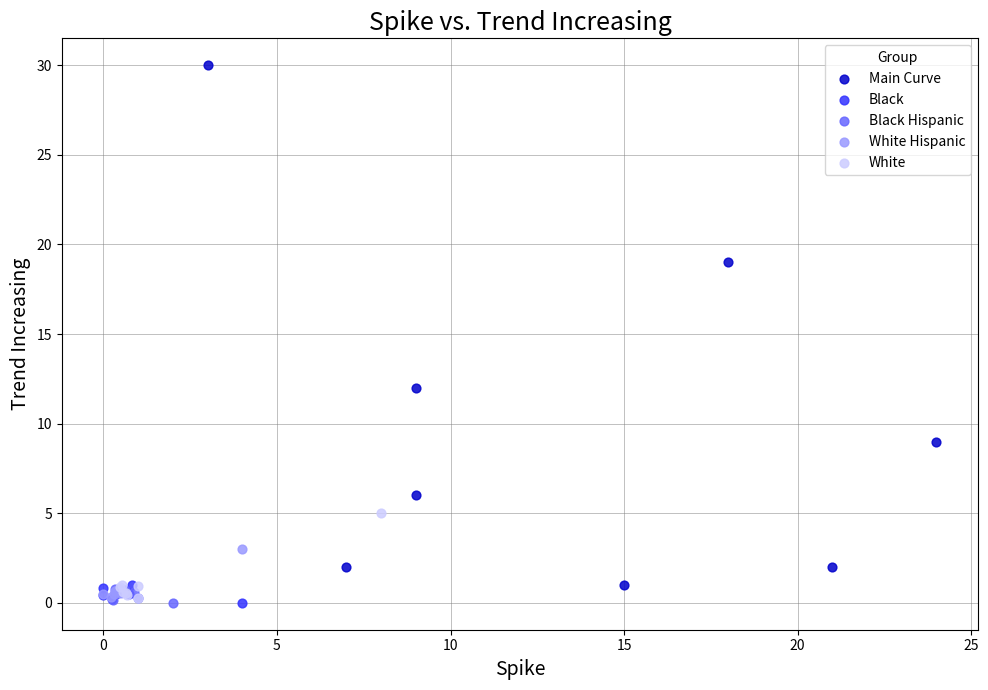

Which series reaches the maximum Y coordinate?

Main Curve